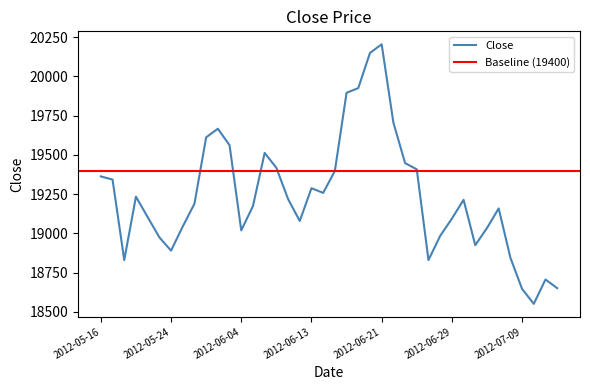

How many lines are shown in the chart?

1